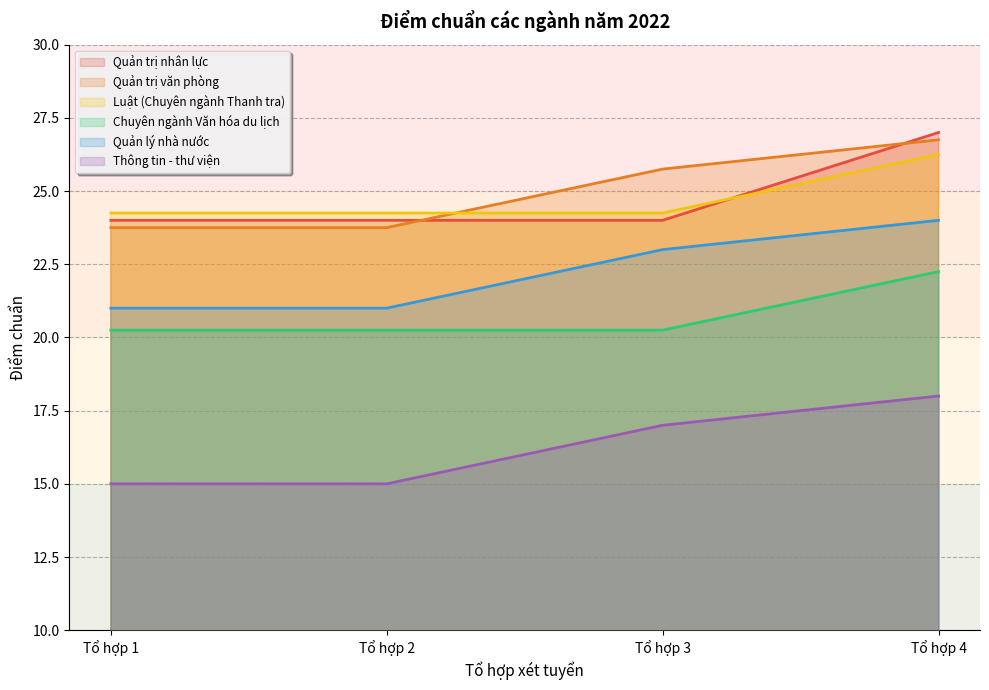

Is the value of Chuyên ngành Văn hóa du lịch at Tổ hợp 3 greater than the value of Quản lý nhà nước at Tổ hợp 2?

No